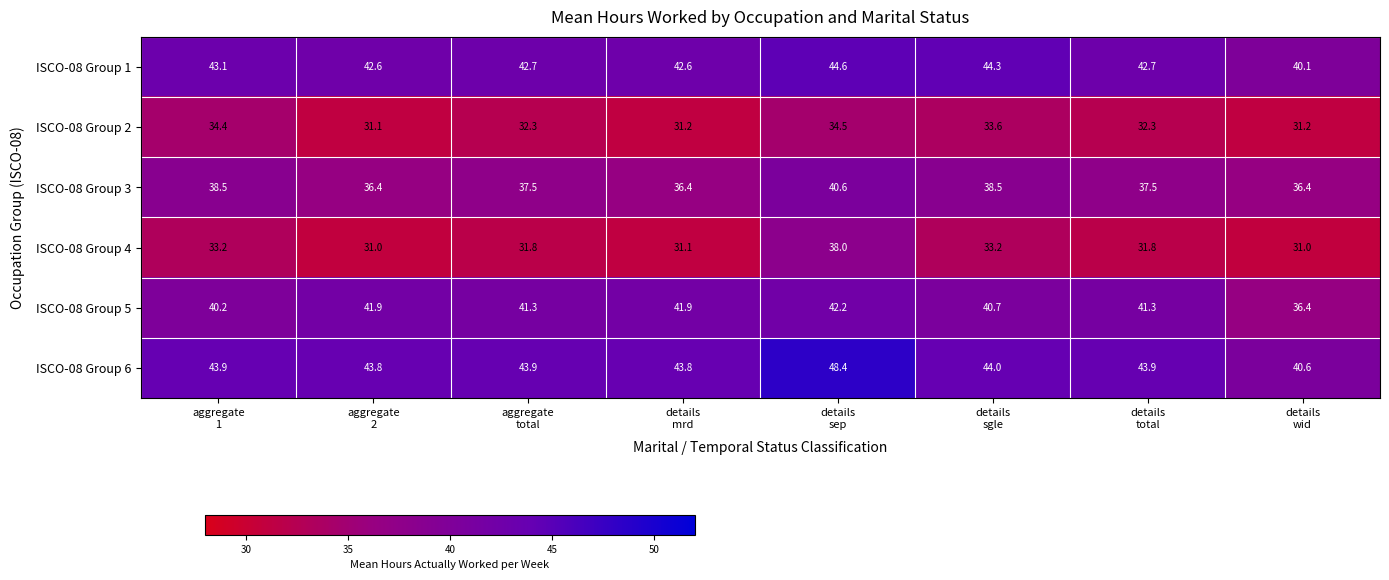

List the series in order of their peak value, highest first.

ISCO-08 Group 6, ISCO-08 Group 1, ISCO-08 Group 5, ISCO-08 Group 3, ISCO-08 Group 4, ISCO-08 Group 2